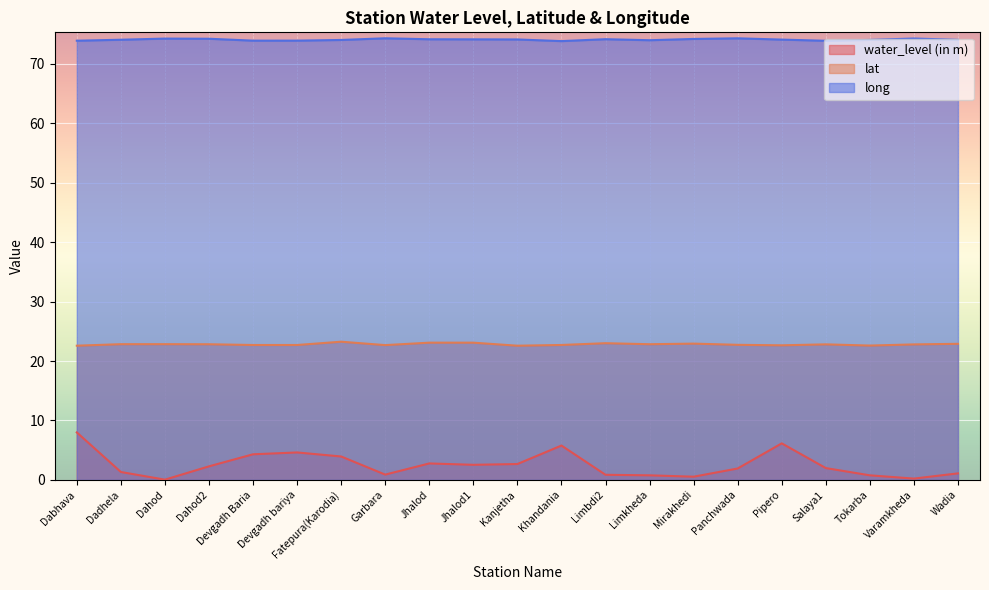

Reading left to right, list all the values displayed in this chart.

water_level (in m): Dabhava=8.0	Dadhela=1.3	Dahod=0.0	Dahod2=2.3	Devgadh Baria=4.3	Devgadh bariya=4.6	Fatepura(Karodia)=3.9	Garbara=0.9	Jhalod=2.8	Jhalod1=2.5	Kanjetha=2.7	Khandania=5.8	Limbdi2=0.9	Limkheda=0.8	Mirakhedi=0.5	Panchwada=1.9	Pipero=6.2	Salaya1=2.0	Tokarba=0.8	Varamkheda=0.2	Wadia=1.1
lat: Dabhava=22.6	Dadhela=22.8	Dahod=22.8	Dahod2=22.8	Devgadh Baria=22.7	Devgadh bariya=22.7	Fatepura(Karodia)=23.3	Garbara=22.7	Jhalod=23.1	Jhalod1=23.1	Kanjetha=22.6	Khandania=22.7	Limbdi2=23.0	Limkheda=22.8	Mirakhedi=22.9	Panchwada=22.7	Pipero=22.6	Salaya1=22.8	Tokarba=22.6	Varamkheda=22.8	Wadia=22.9
long: Dabhava=73.9	Dadhela=74.1	Dahod=74.3	Dahod2=74.2	Devgadh Baria=73.9	Devgadh bariya=73.9	Fatepura(Karodia)=74.0	Garbara=74.3	Jhalod=74.1	Jhalod1=74.1	Kanjetha=74.1	Khandania=73.8	Limbdi2=74.2	Limkheda=74.0	Mirakhedi=74.2	Panchwada=74.3	Pipero=74.1	Salaya1=73.9	Tokarba=74.0	Varamkheda=74.3	Wadia=74.0